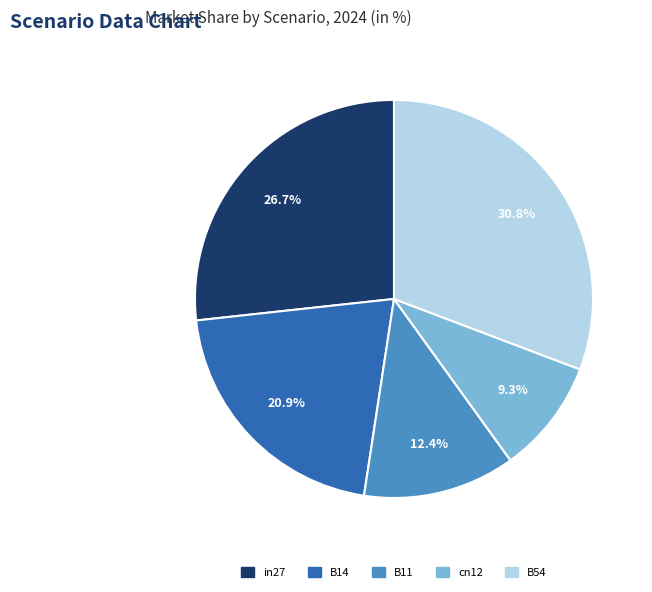

Count the number of slices in the pie.

5